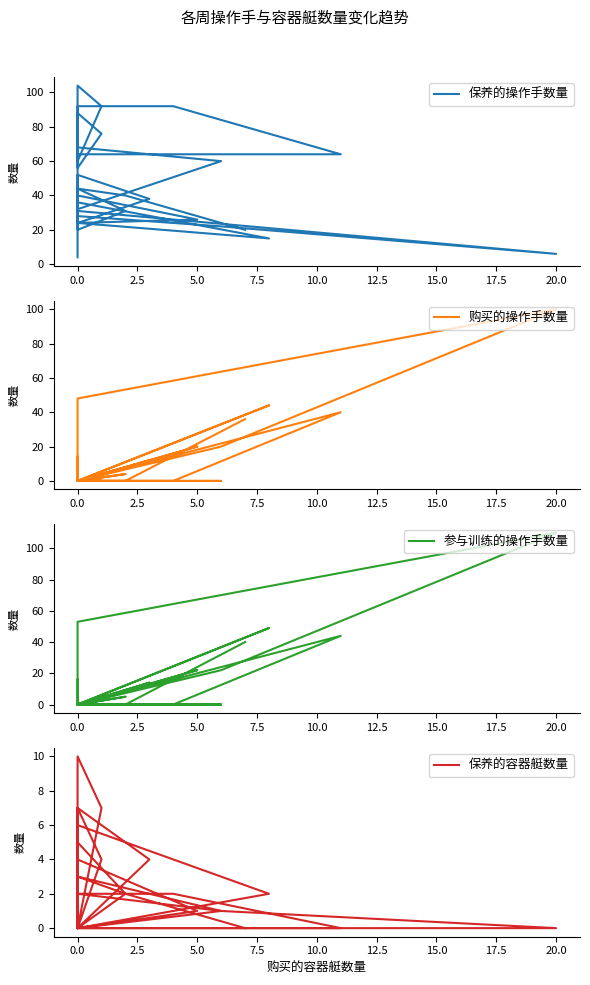

What is the label of the 11th point from the right?

29